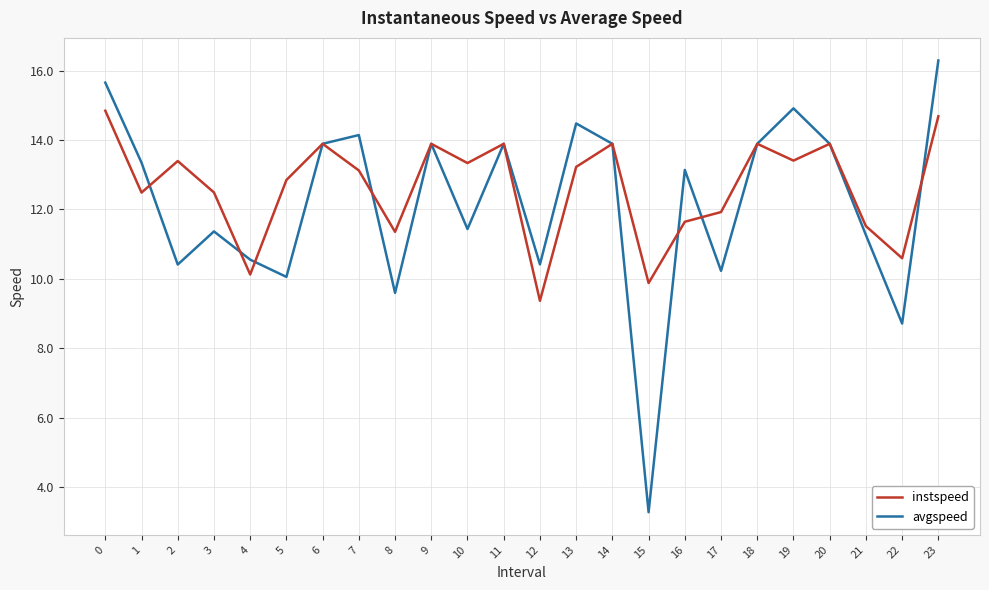

Which series has the largest total across all categories?

instspeed